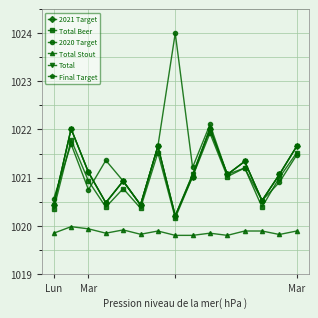

Is this an area chart (filled region under the line)?

No